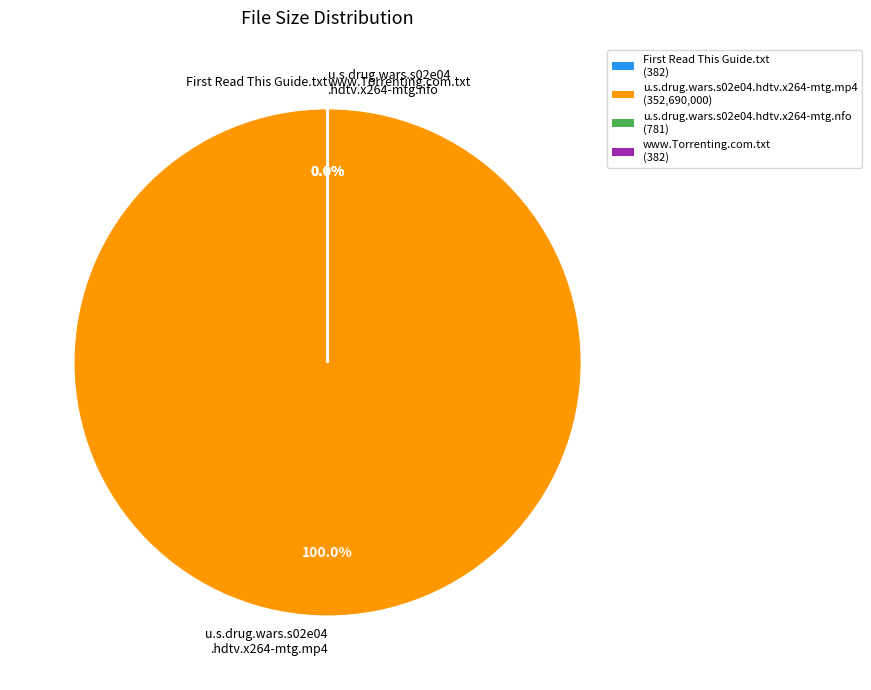

To the nearest percent, what is the average slice percentage?

25%